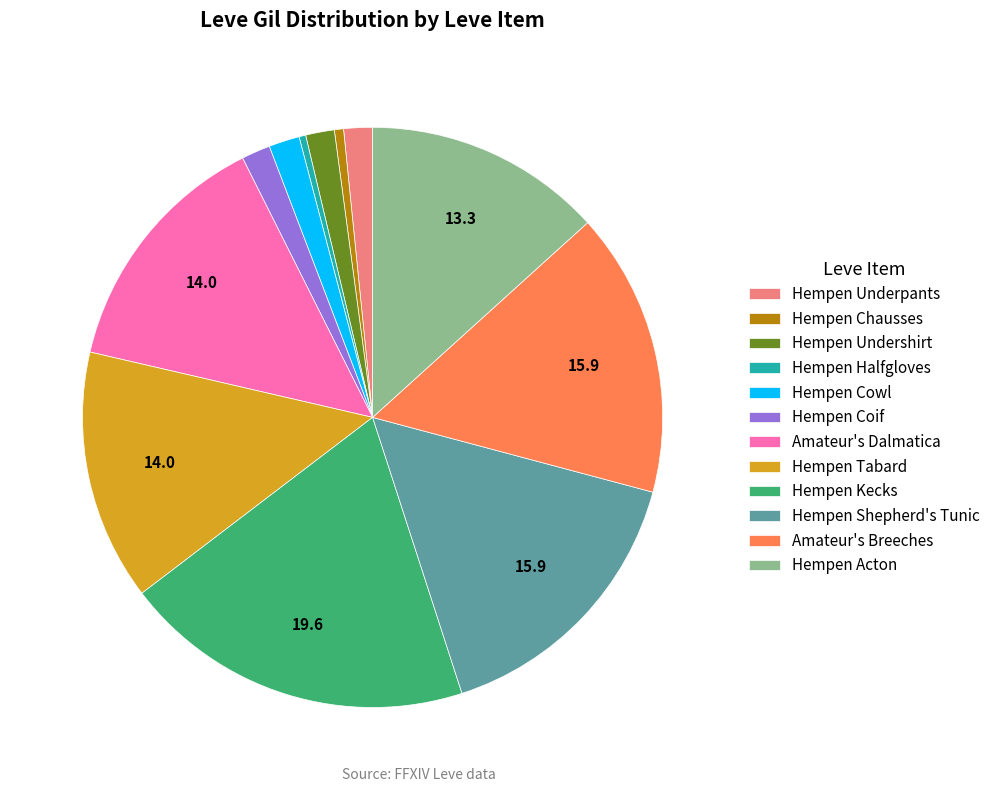

Is there a majority slice in this chart?

No